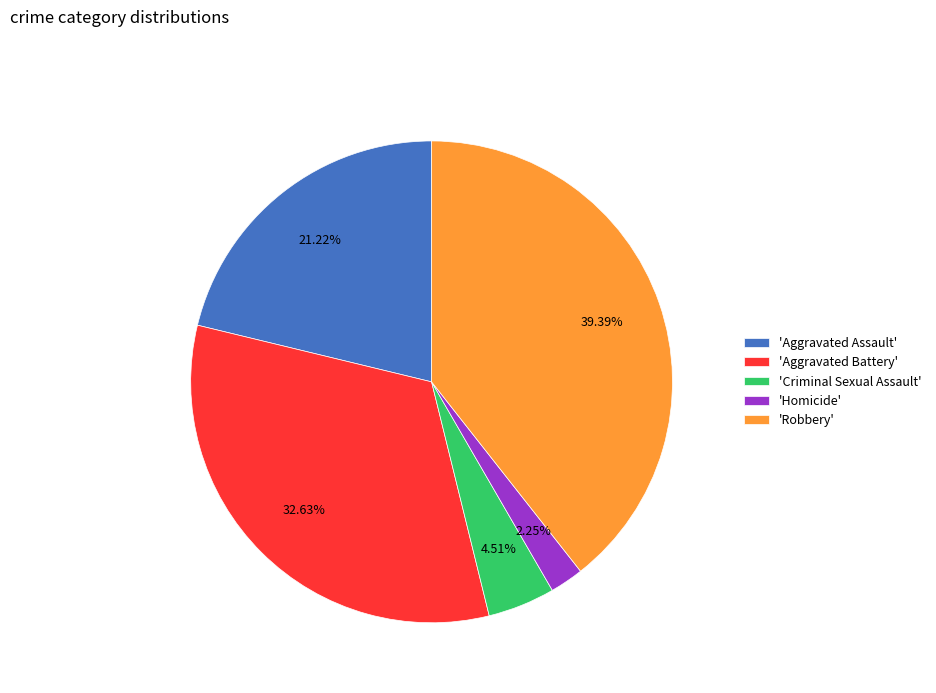

Is there any slice that represents more than half of the pie?

No